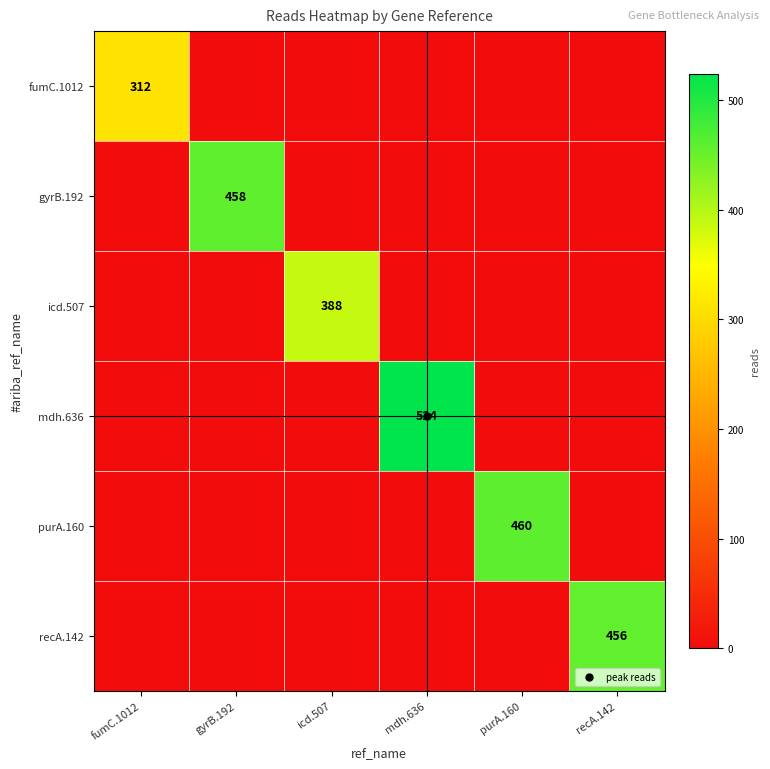

At which category is the sum across all series the highest?

mdh.636